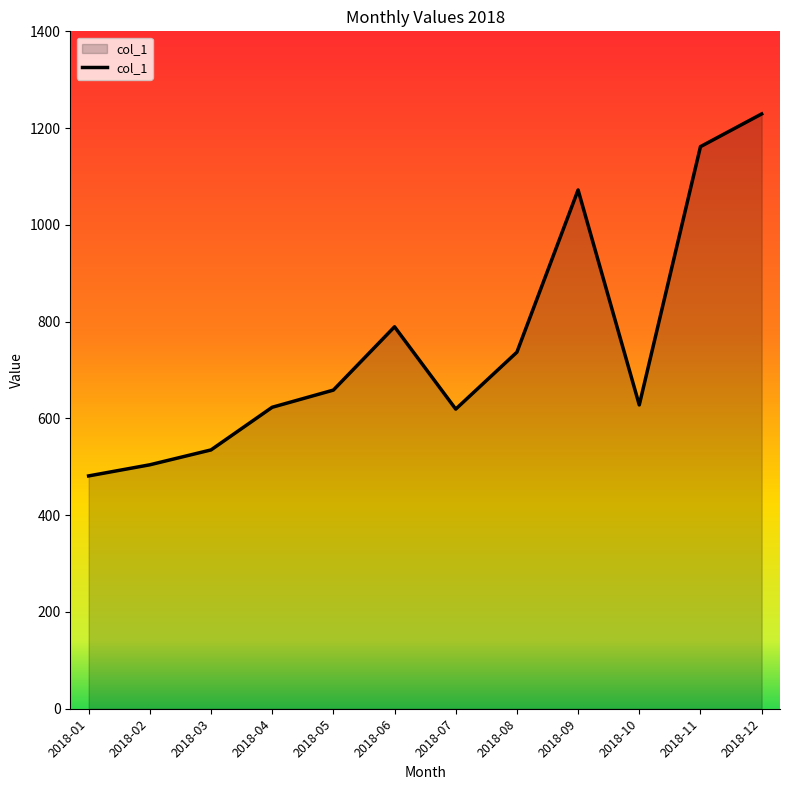

What is the difference between the maximum and minimum values?

748.1